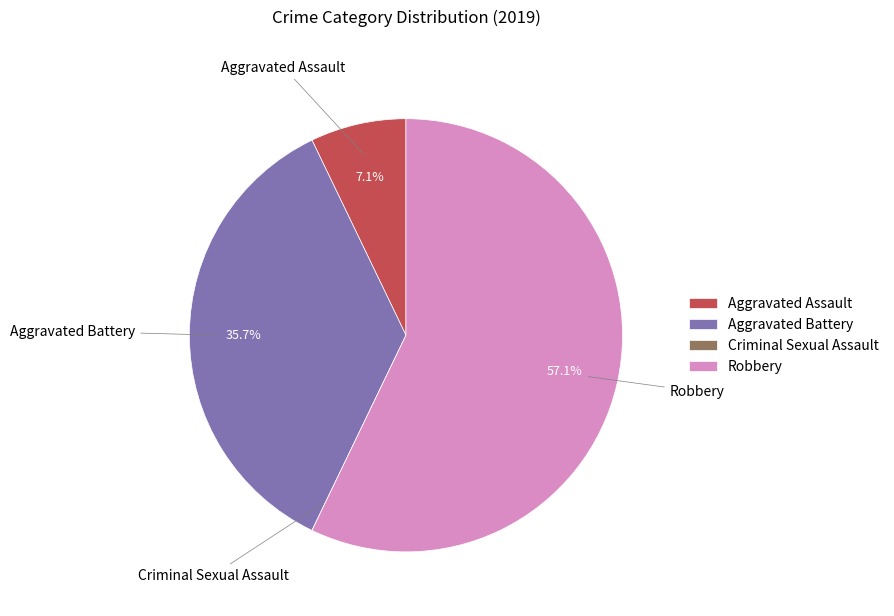

What is the majority slice?

Robbery